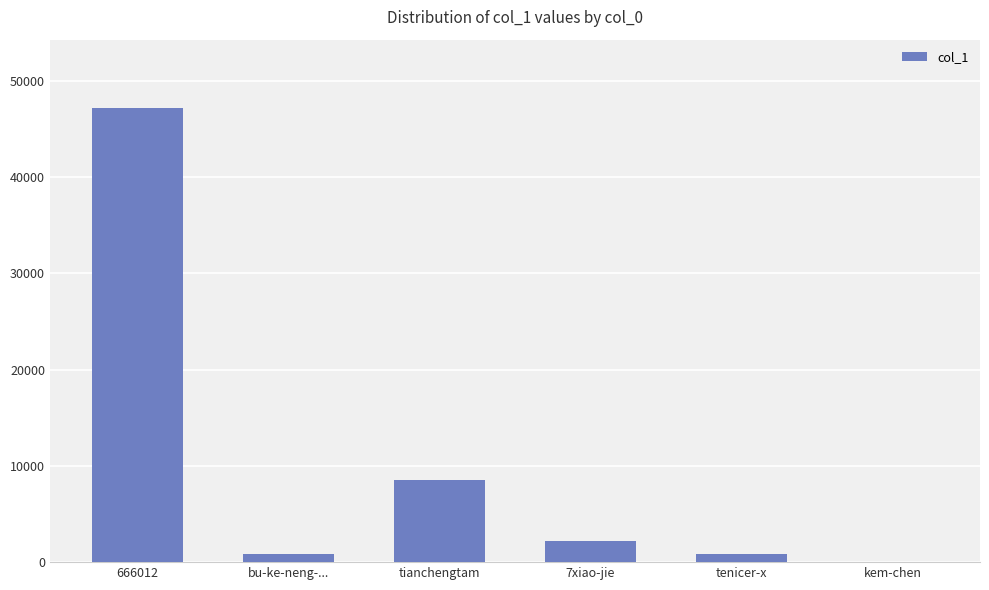

Which has a higher value, tenicer-x or 666012?

666012